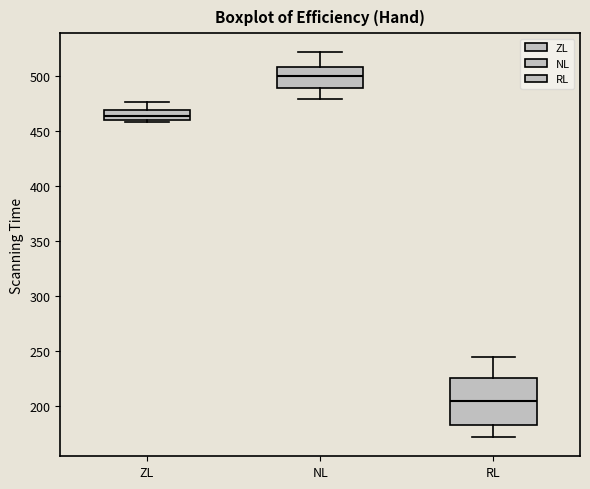

Which box is the tallest, from its lower edge to its upper edge?

RL